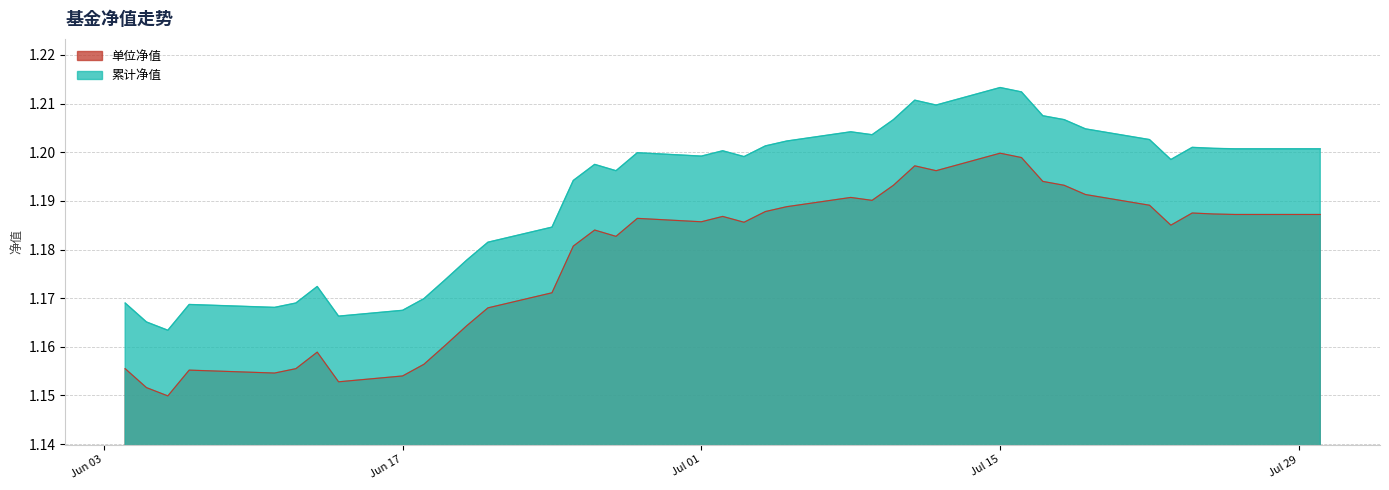

Rank the series by their maximum value, from highest to lowest.

累计净值, 单位净值